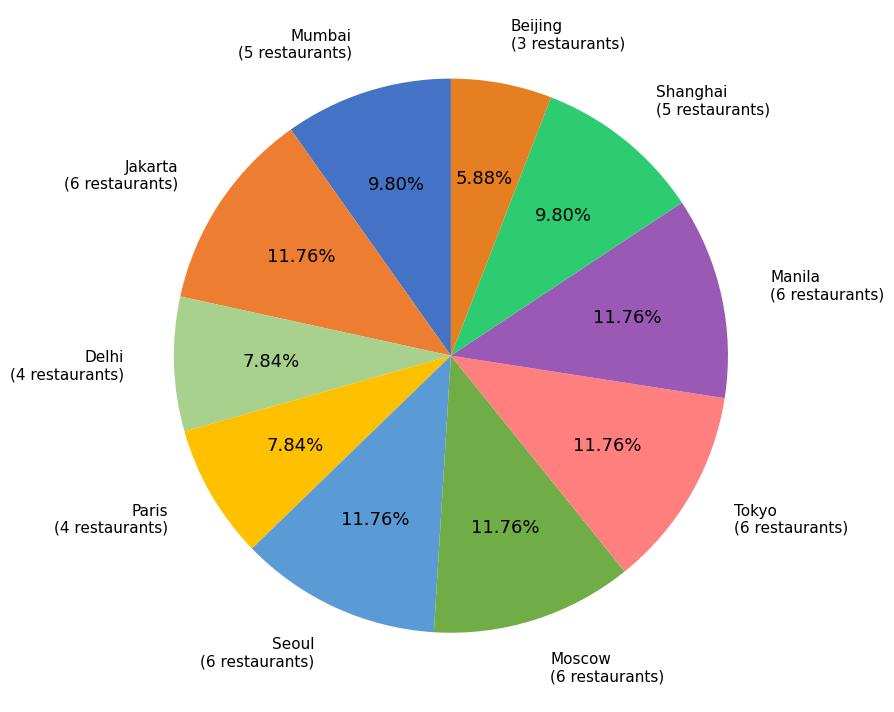

How many slices are in this pie chart?

10